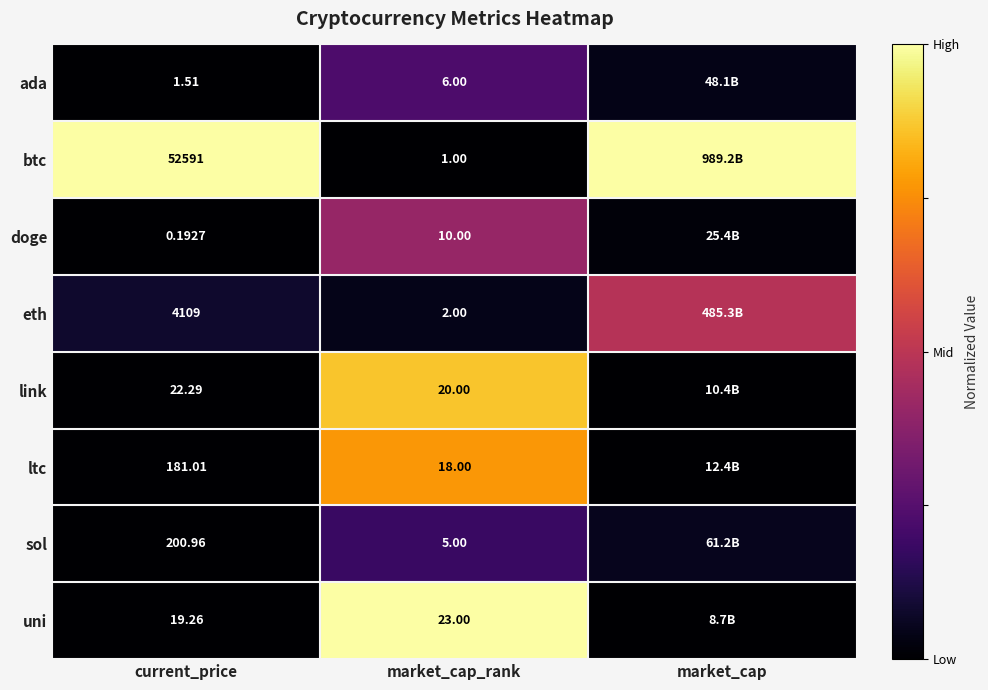

Is the value of eth at current_price greater than the value of btc at market_cap_rank?

Yes